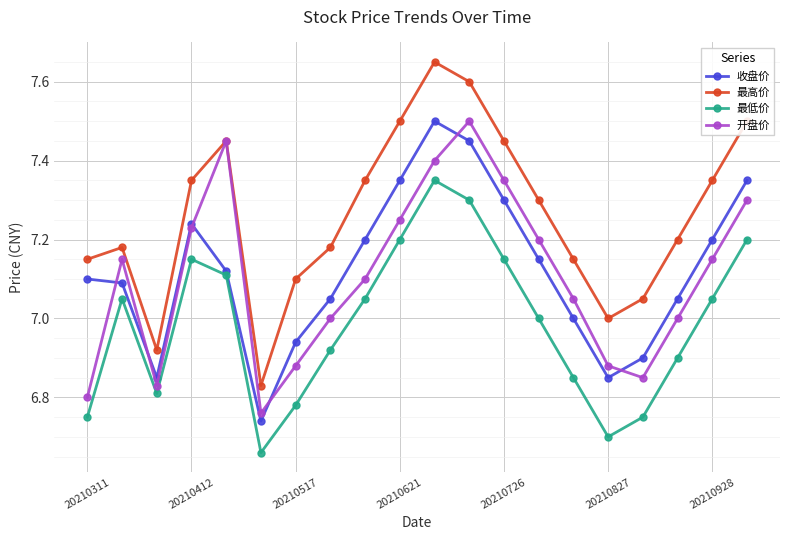

Which series has the largest range (max minus min)?

最高价